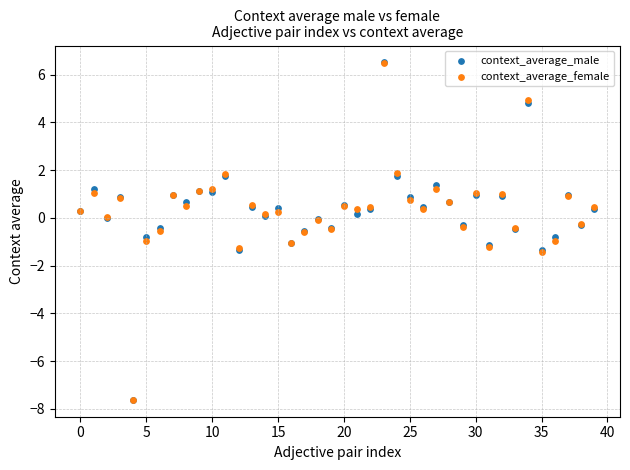

What are all the series names shown in the legend?

context_average_male, context_average_female